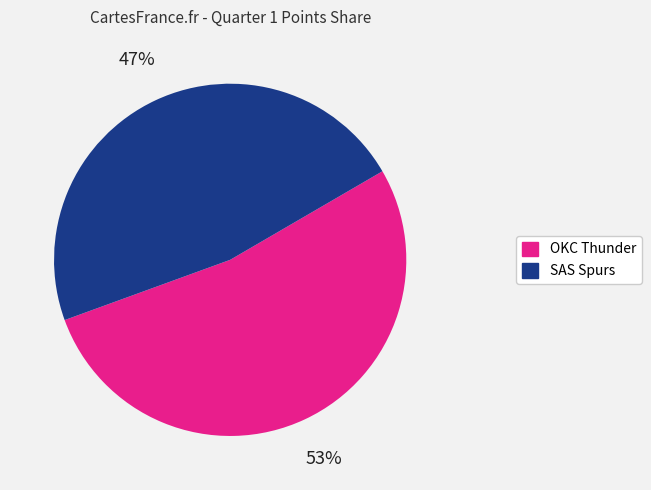

Rank the categories by value from lowest to highest.

SAS Spurs, OKC Thunder